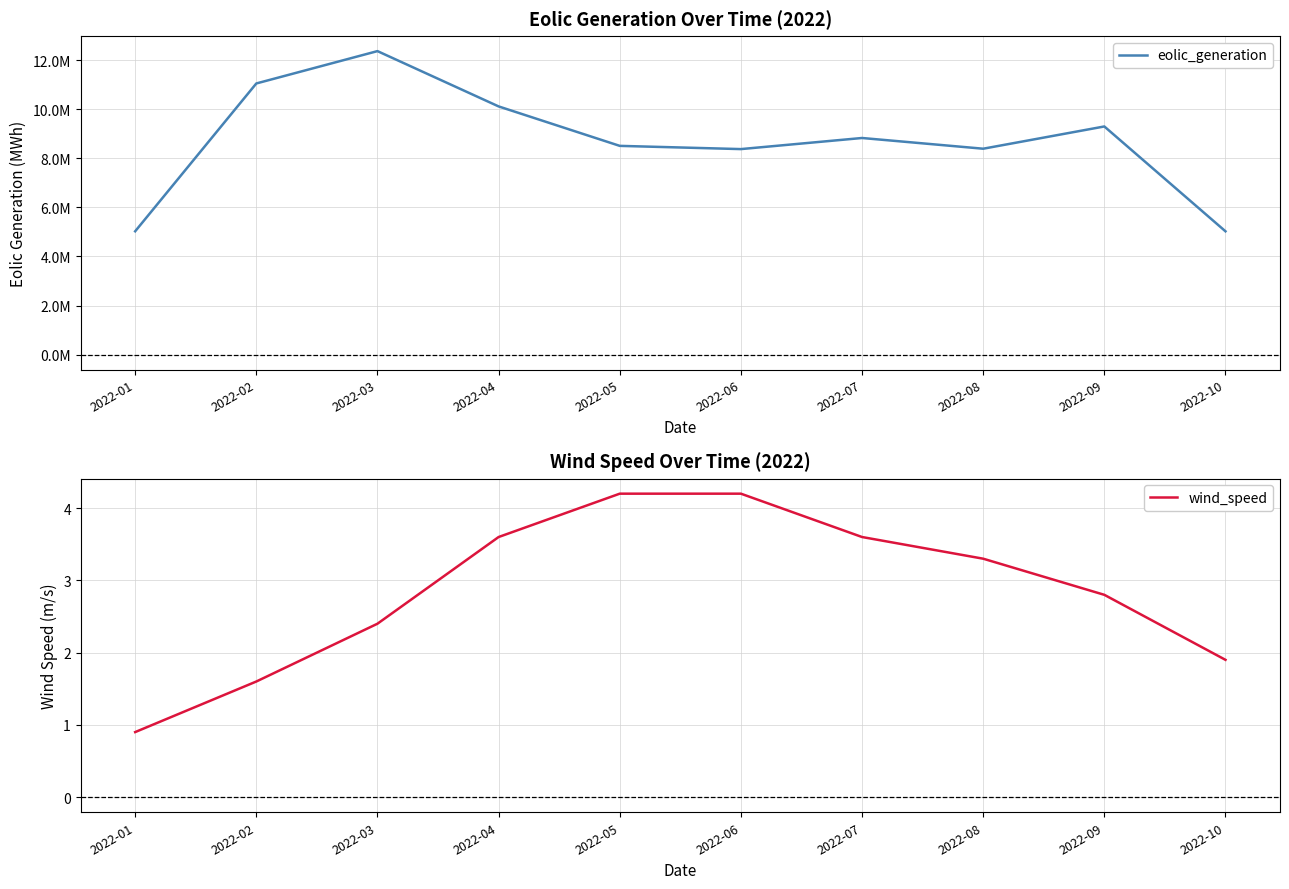

True or false: wind_speed and eolic_generation cross at least once.

False